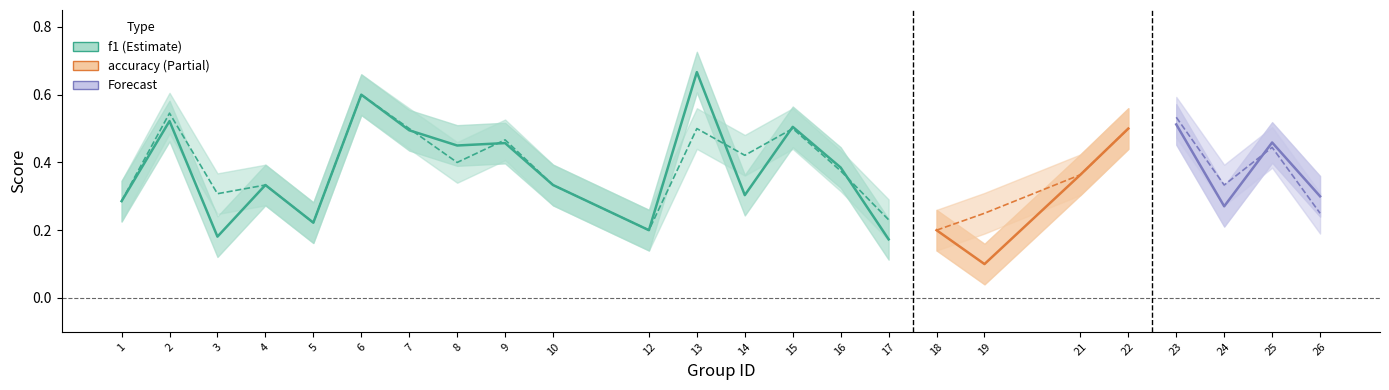

What is the value of the f1 point at the 10th from the left?

0.3